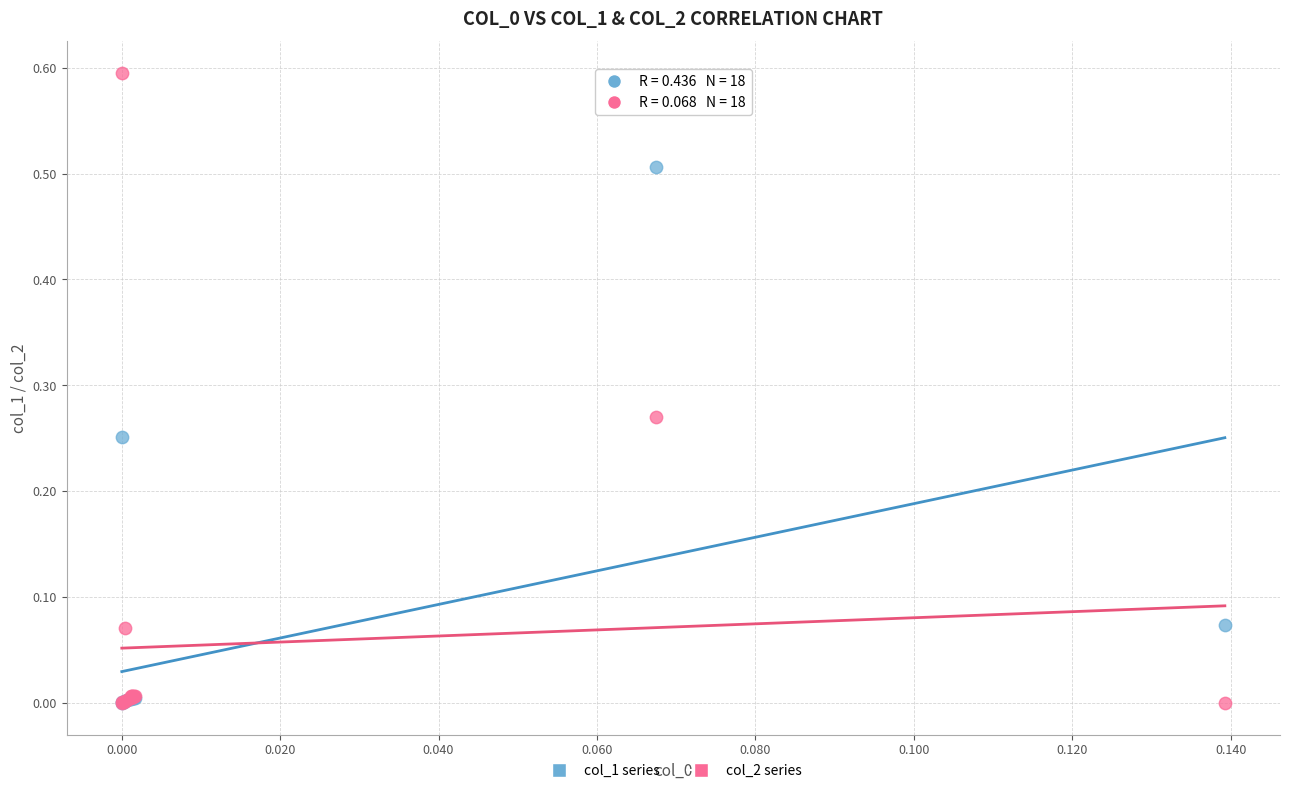

Which series has the widest spread of Y values?

col_2 series